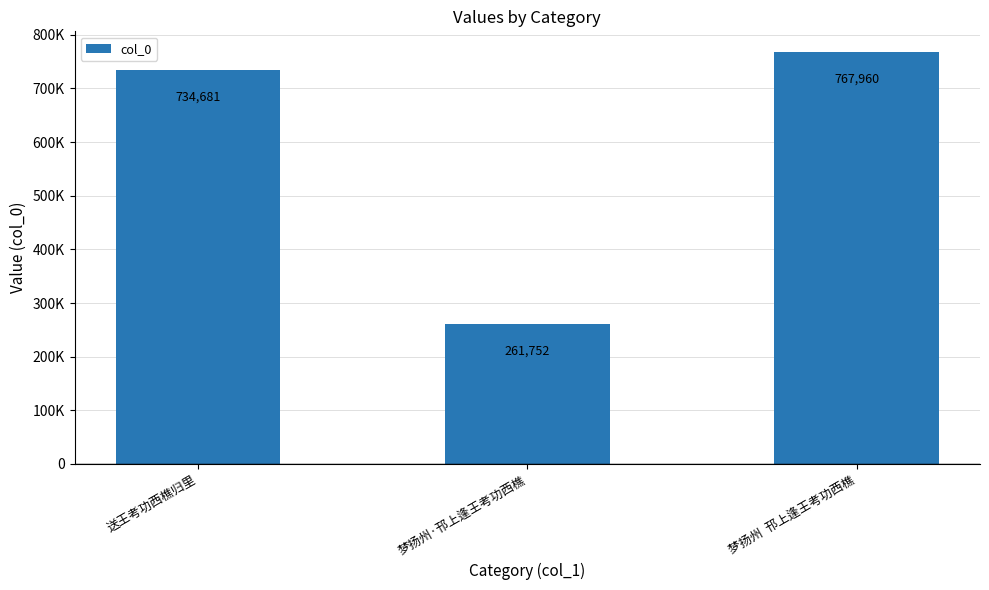

Does the chart contain any negative values?

No